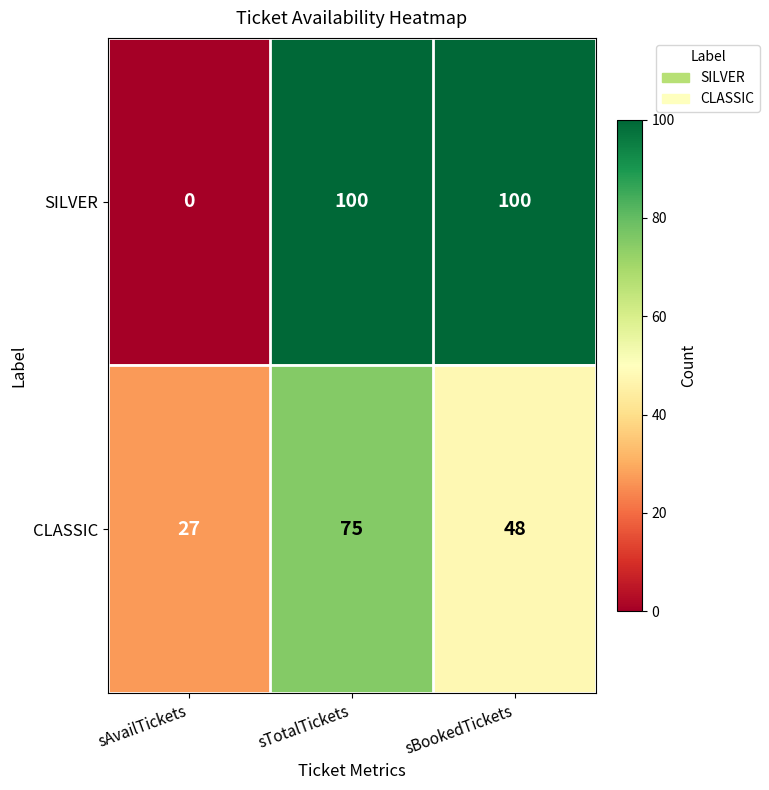

What is the average value of the SILVER series?

67